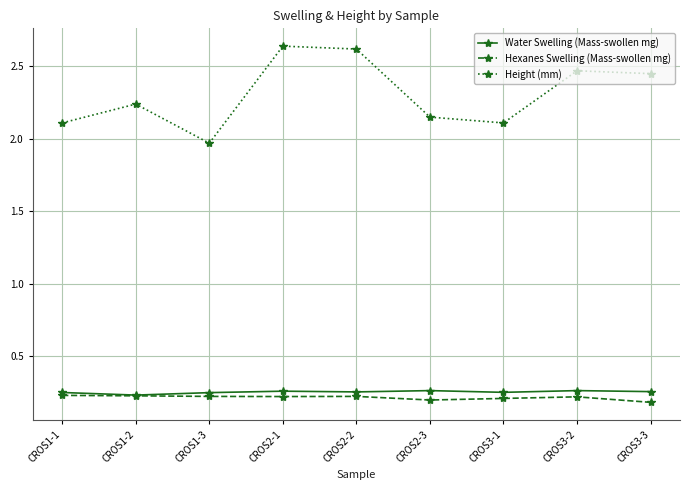

Where does the Height (mm) series first go above 2?

CROS1-1